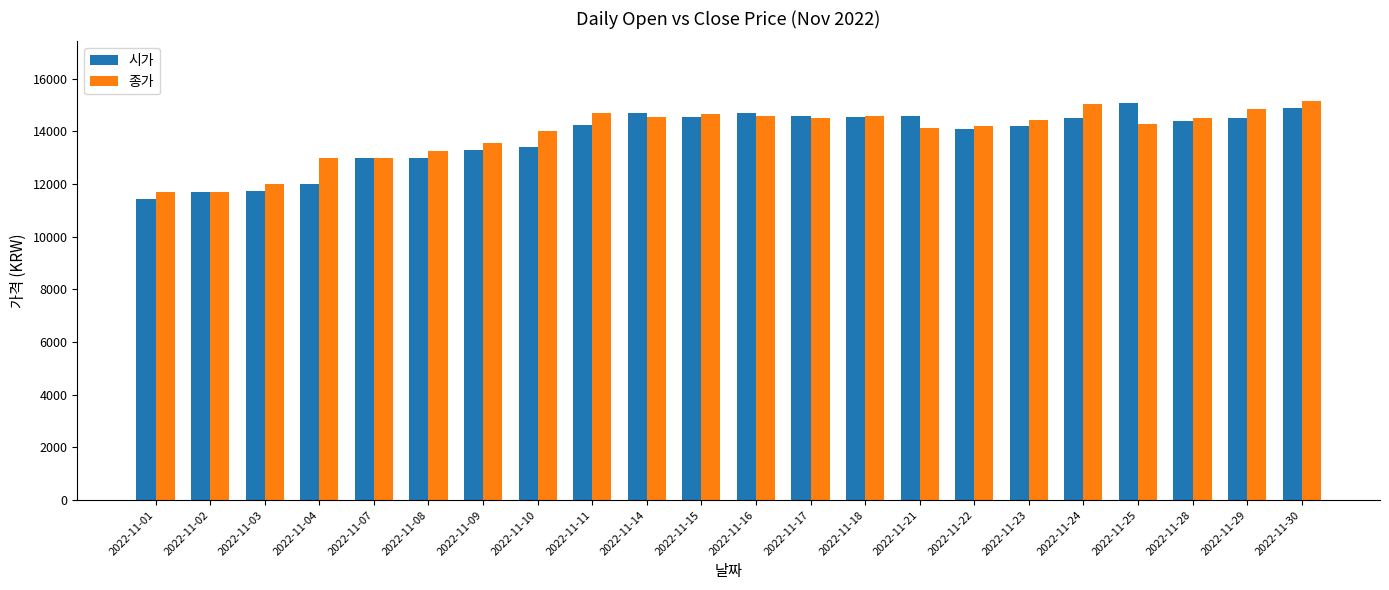

True or false: 시가 has a value of 11450 at 2022-11-01.

True